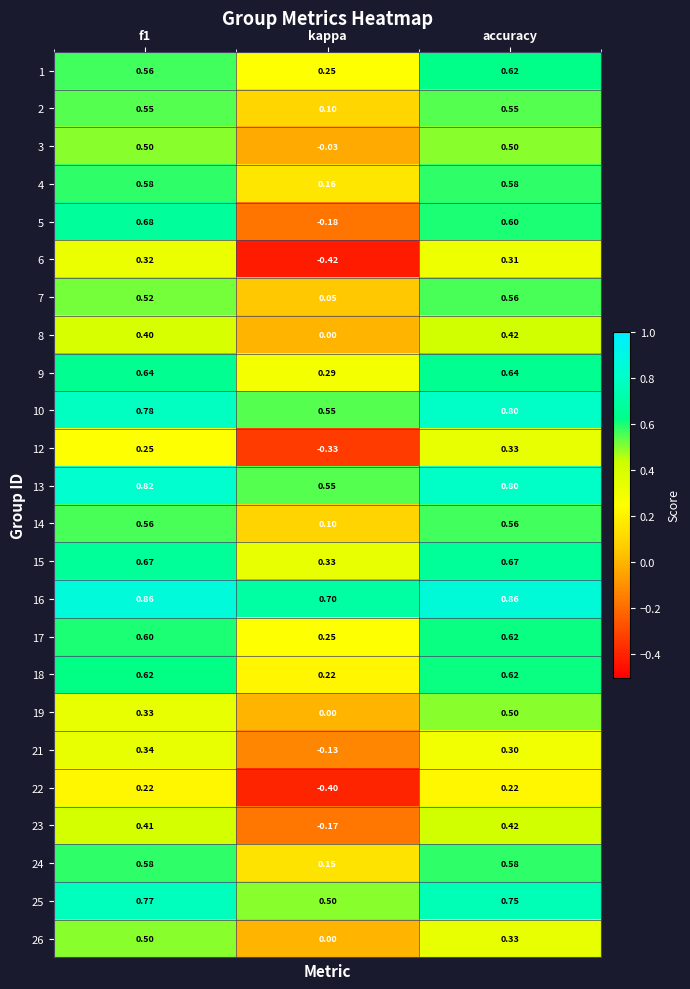

Where is 21 nearest to the value 0?

kappa